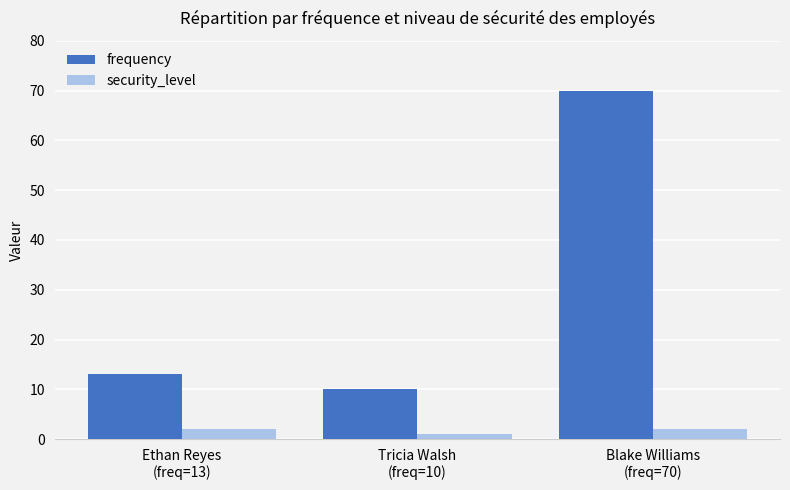

List the series in order of their overall mean, highest first.

frequency, security_level